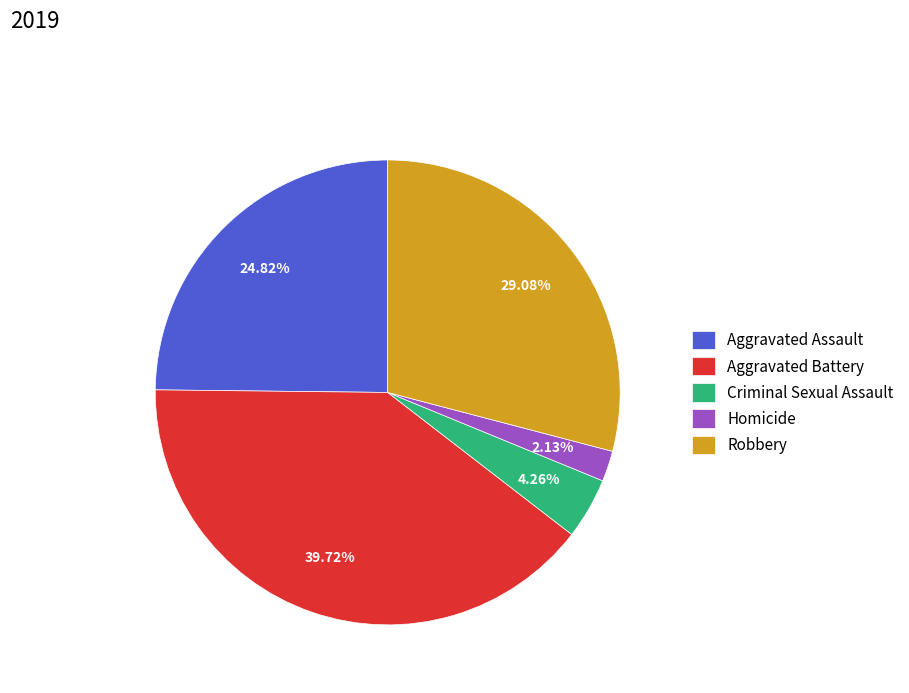

What percentage is the Robbery slice, to the nearest percent?

29%